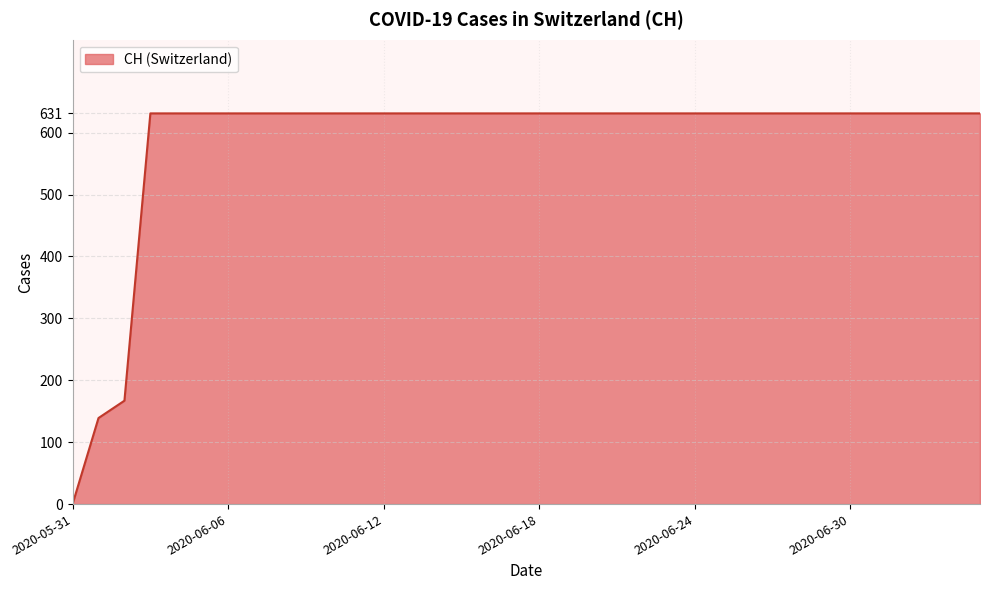

What is the maximum value shown in the chart?

631